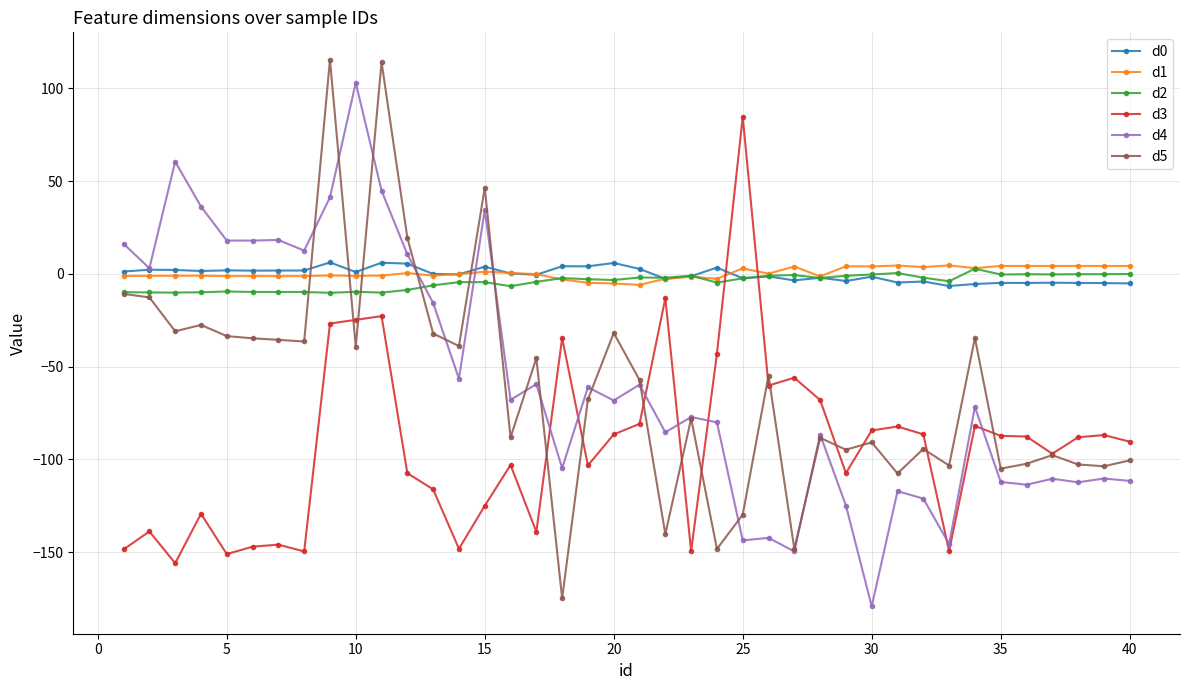

After their last crossing, which series has the higher values: d5 or d1?

d1